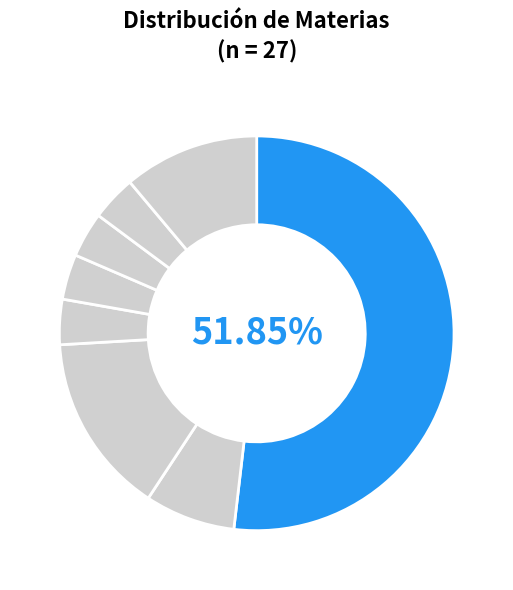

How many segments does this pie chart have?

8